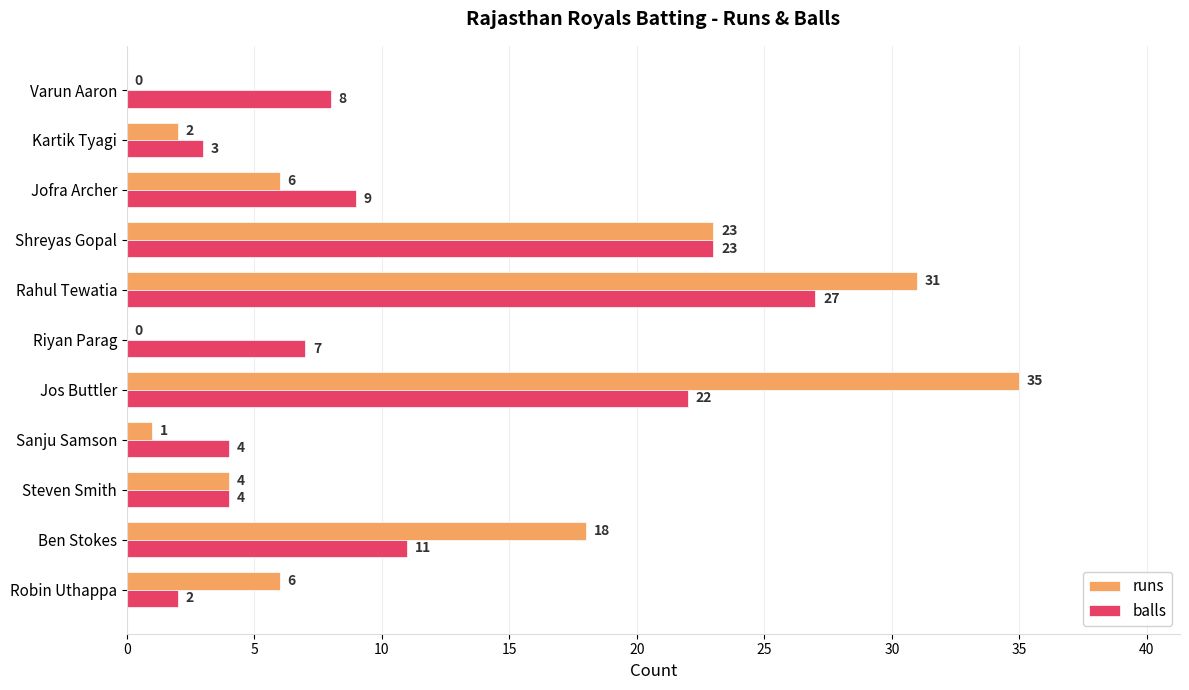

What are all the series names shown in the legend?

runs, balls